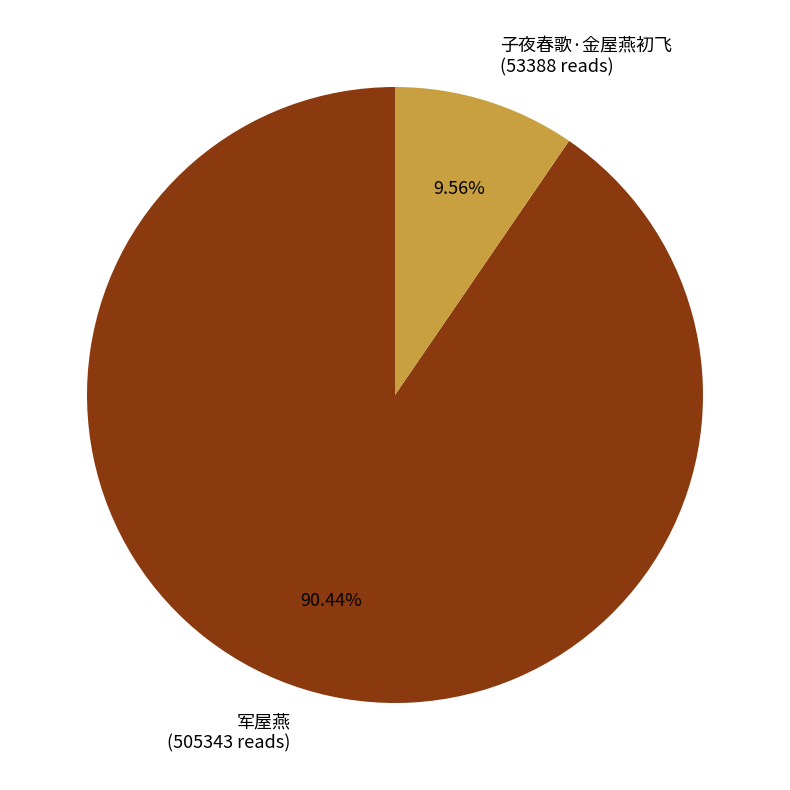

How many slices are in this pie chart?

2